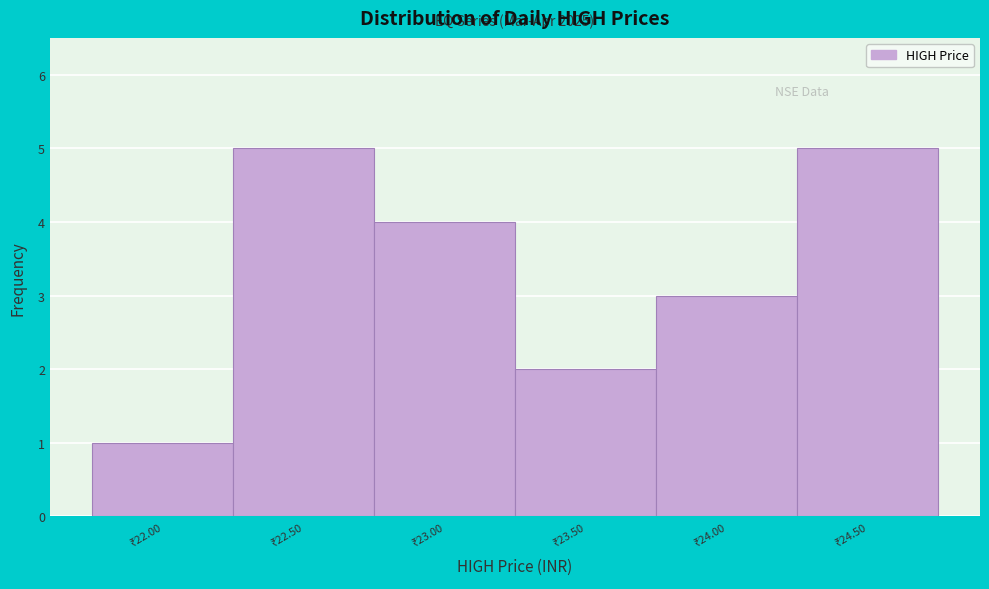

Reading left to right, transcribe all the data shown in this chart.

1	5	4	2	3	5